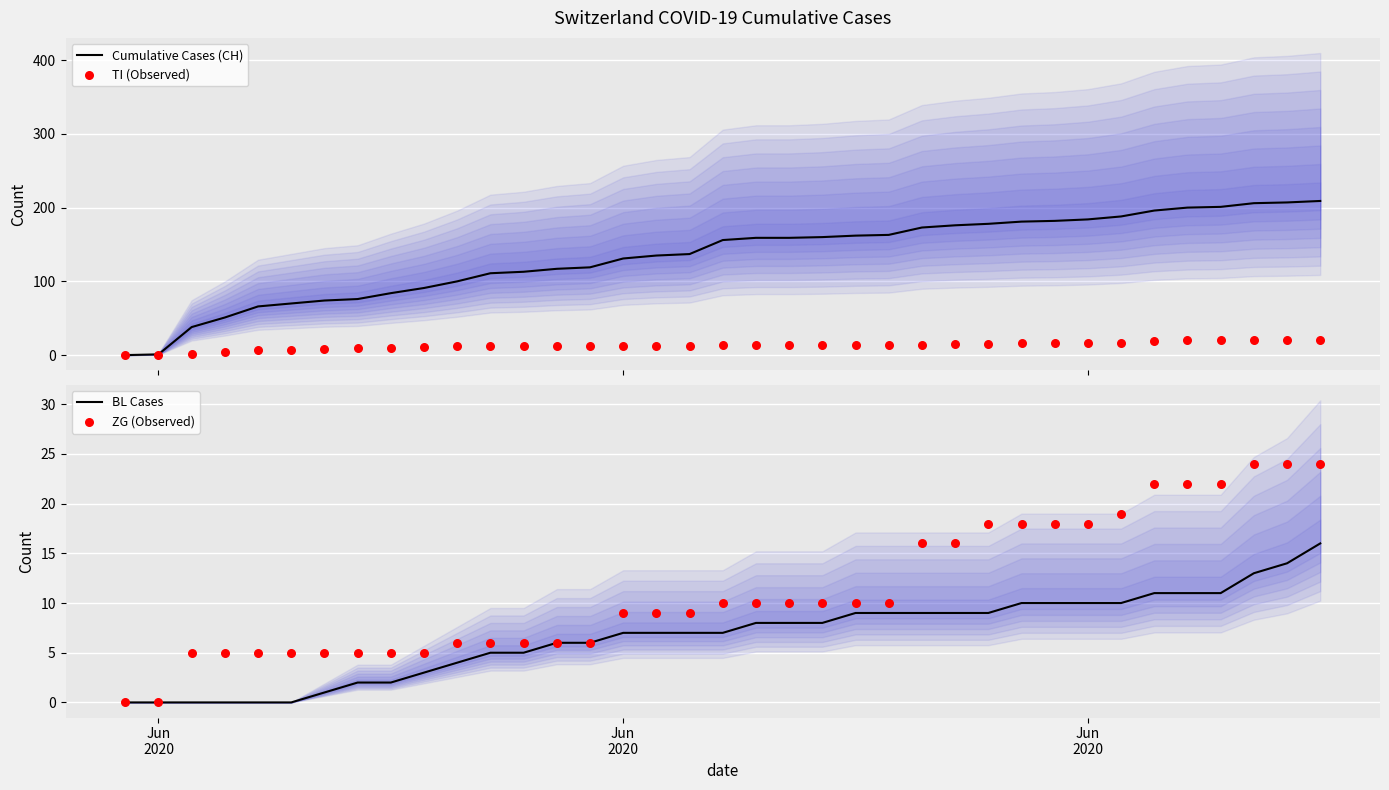

What are all the series names shown in the legend?

Cumulative Cases (CH), TI (Observed), BL Cases, ZG (Observed)